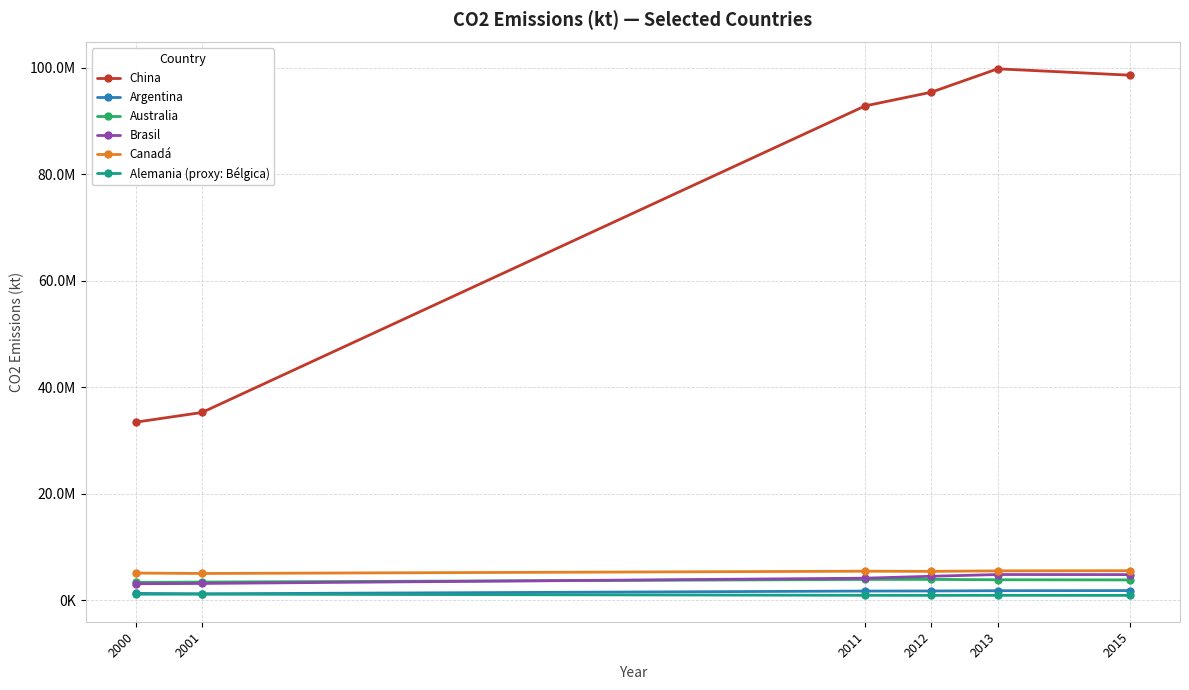

List the series in order of their peak value, highest first.

China, Canadá, Brasil, Australia, Argentina, Alemania (proxy: Bélgica)